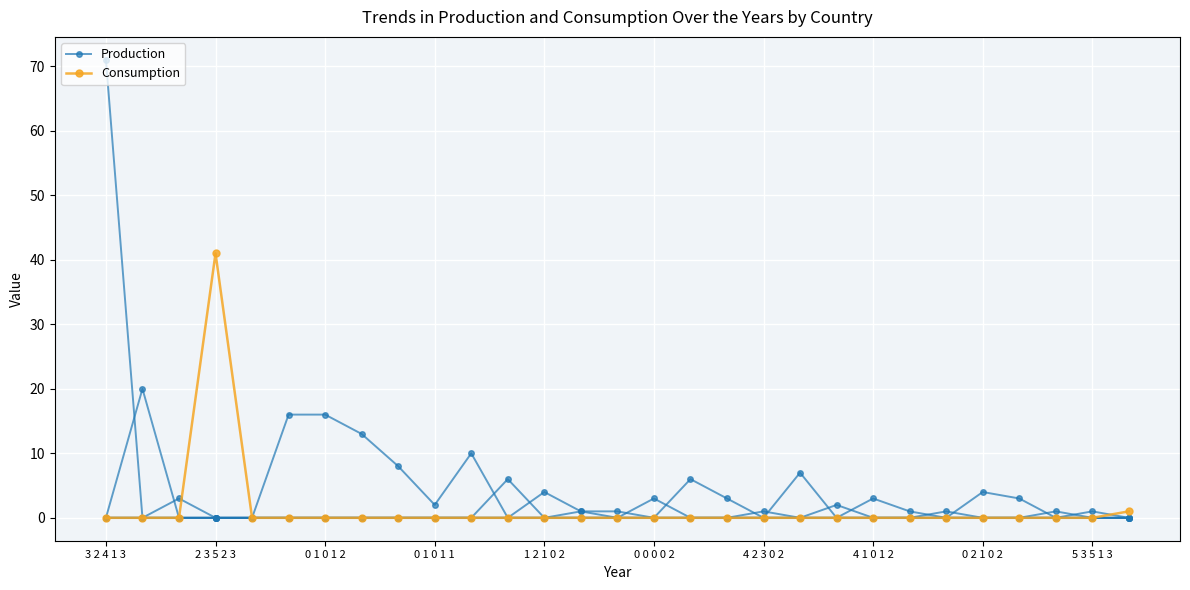

How many interior local peaks does the Consumption series have?

1